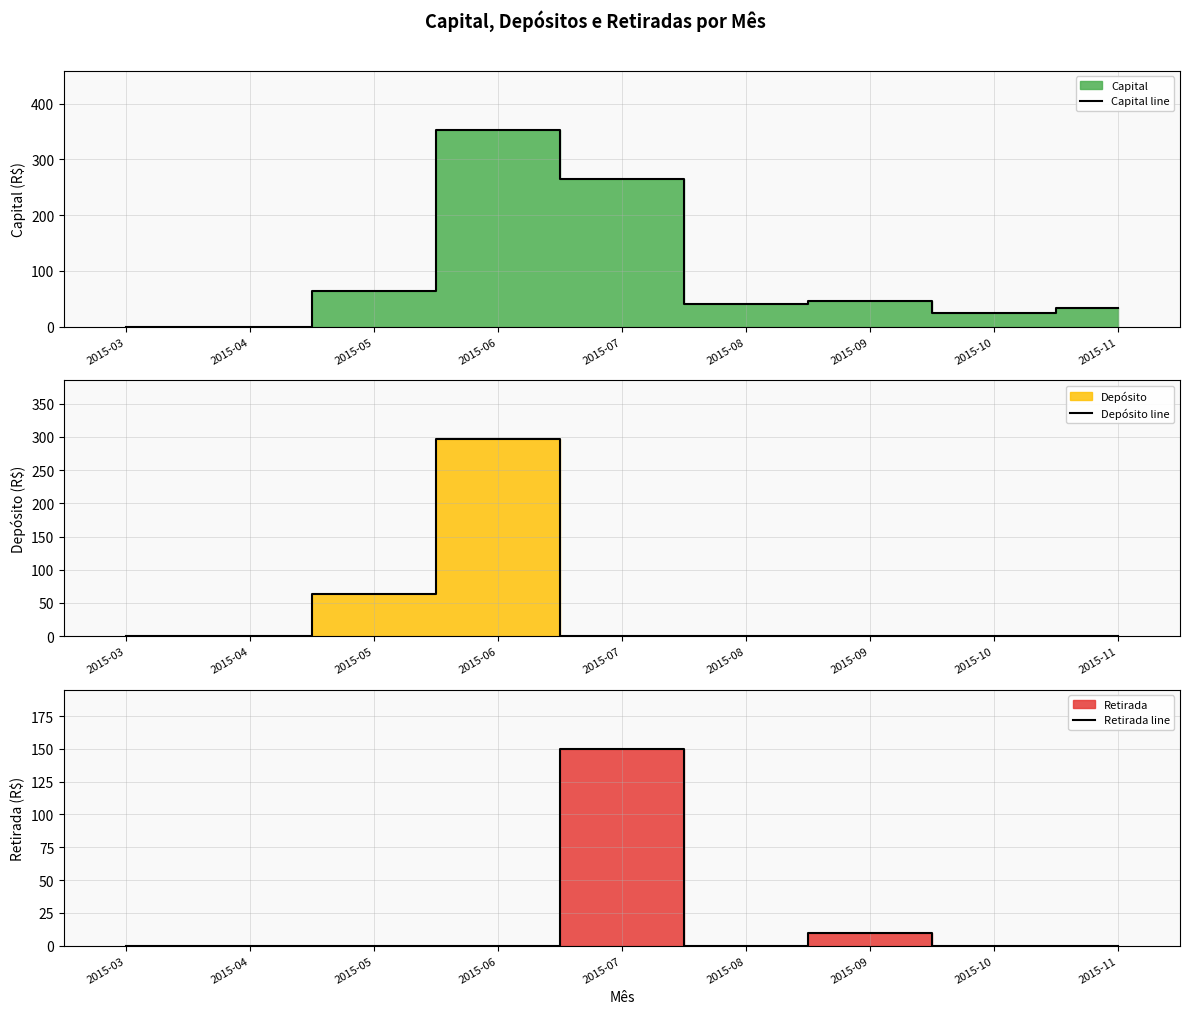

Where does the Capital line series first go above 40?

2015-05